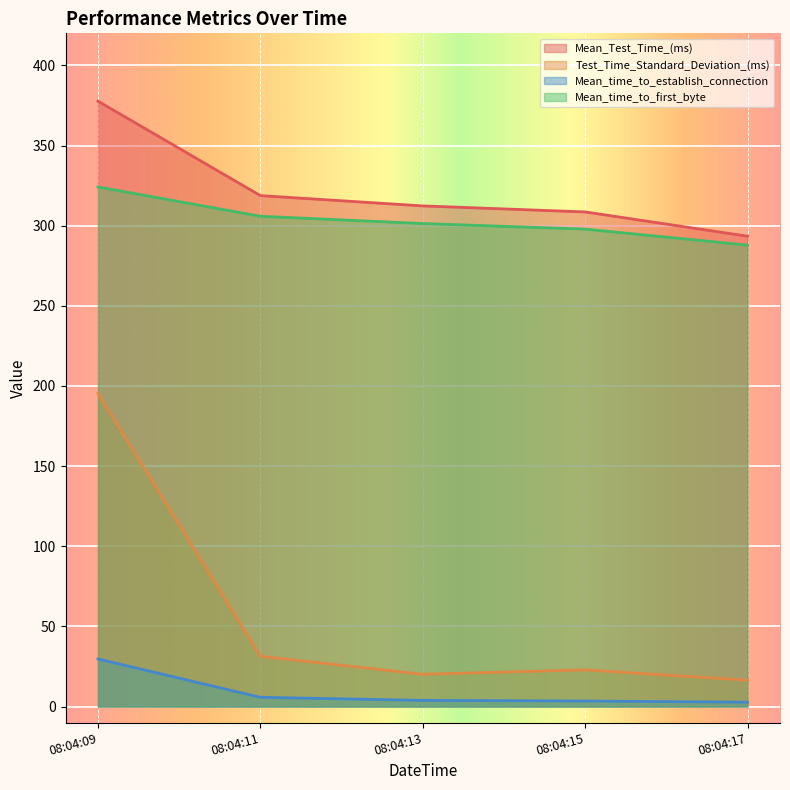

True or false: Test_Time_Standard_Deviation_(ms) and Mean_time_to_first_byte cross at least once.

False